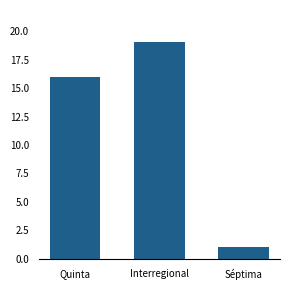

Rank the categories by value from lowest to highest.

Séptima, Quinta, Interregional